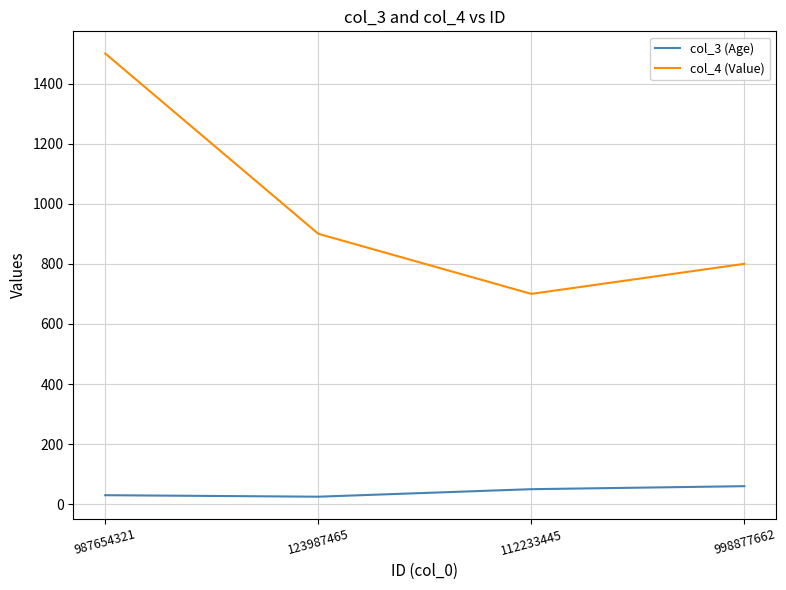

Rank the series by their maximum value, from highest to lowest.

col_4 (Value), col_3 (Age)